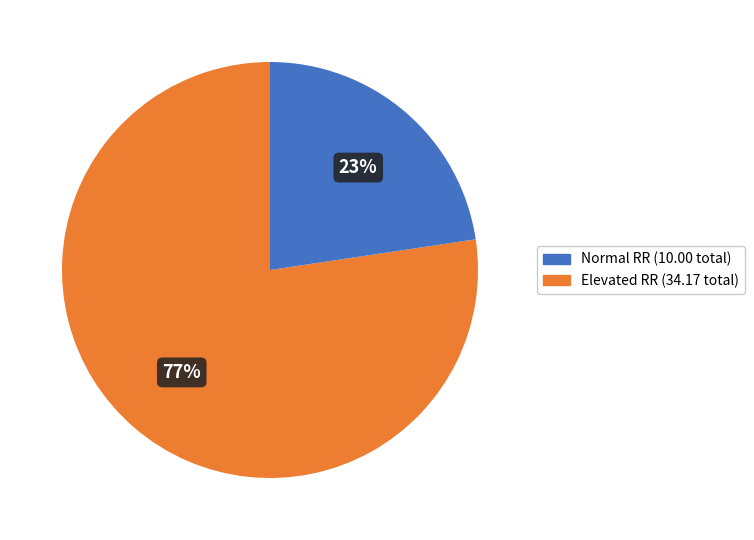

Does any single category account for the majority?

Yes